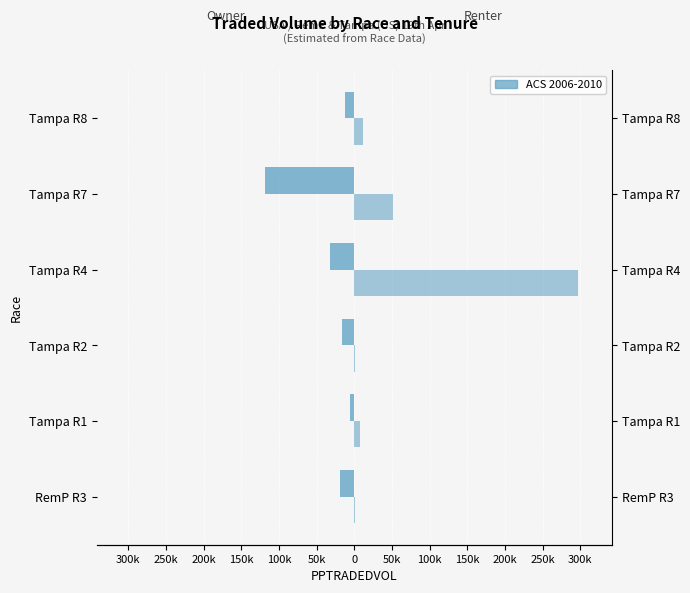

What is the sum of all Owner values?

-205260.1